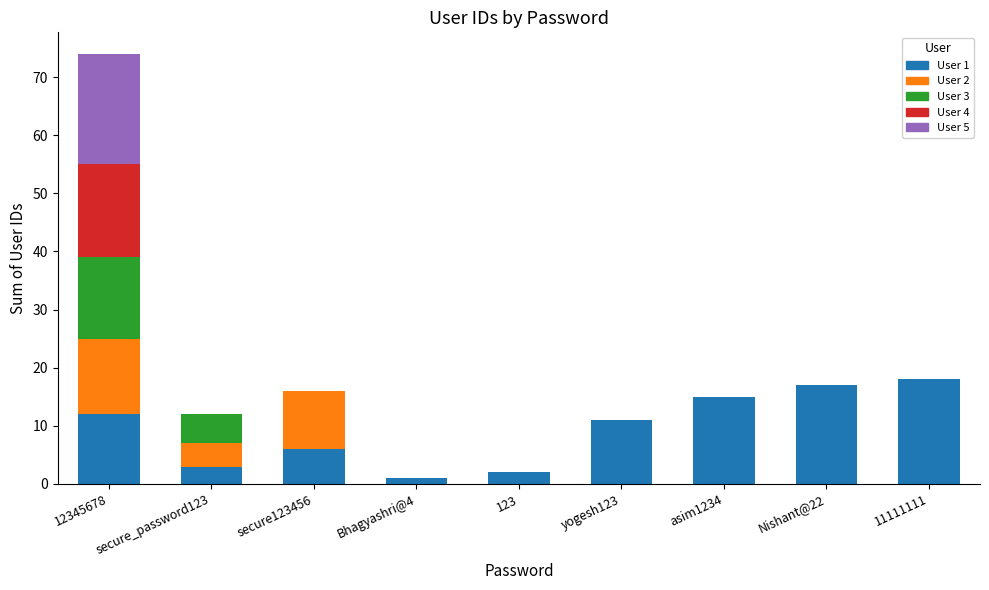

Does the chart contain stacked bars?

Yes